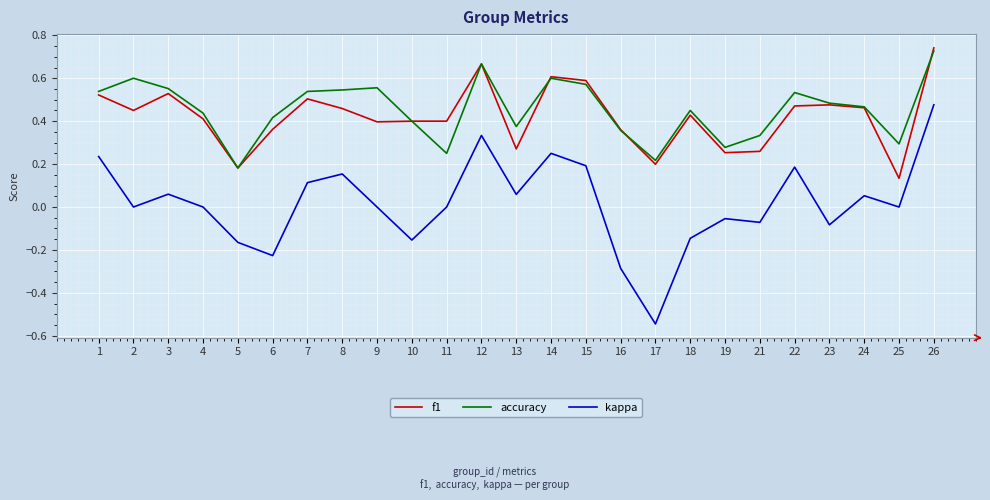

Which series has the widest spread of values?

kappa